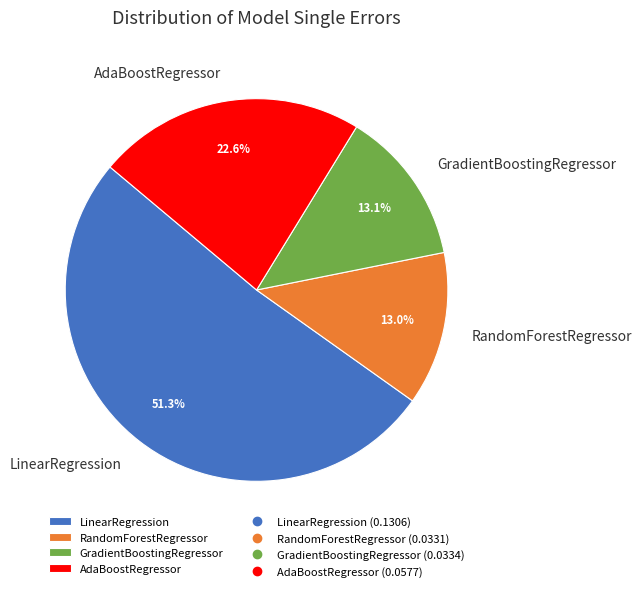

How many segments does this pie chart have?

4